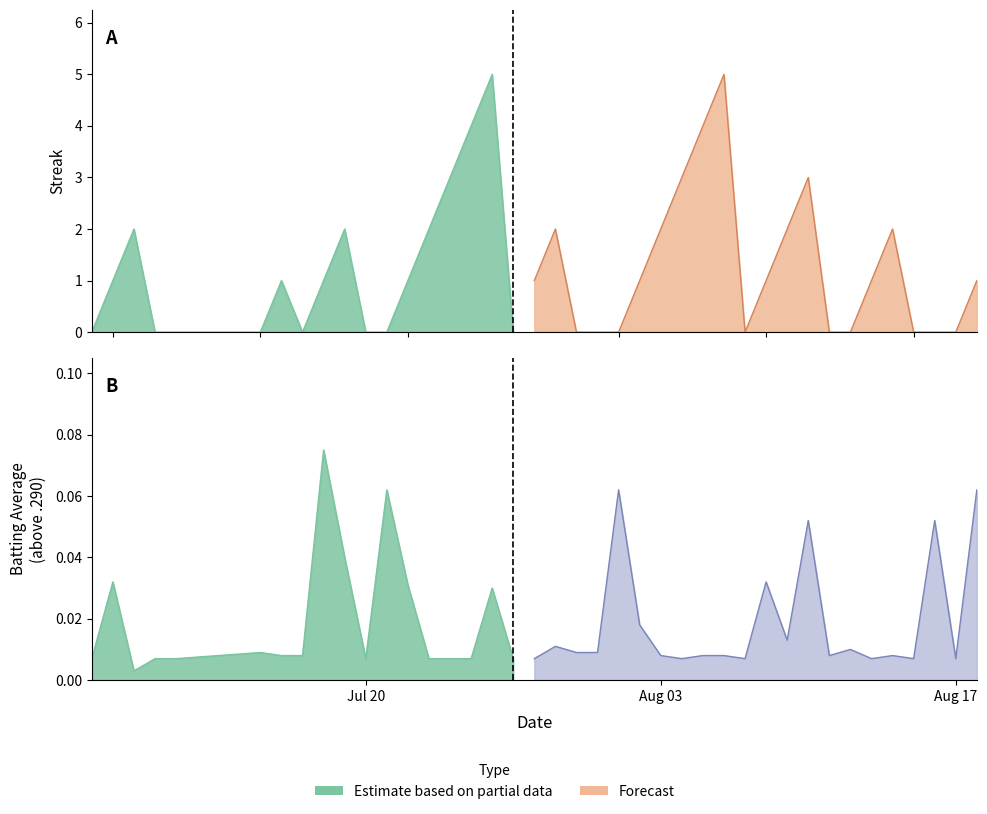

Where is the first local maximum for Streak?

2